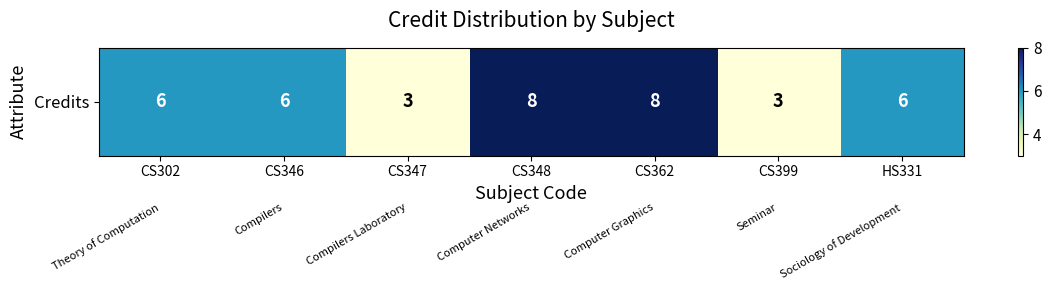

Rank the categories by value from lowest to highest.

CS347, CS399, CS302, CS346, HS331, CS348, CS362